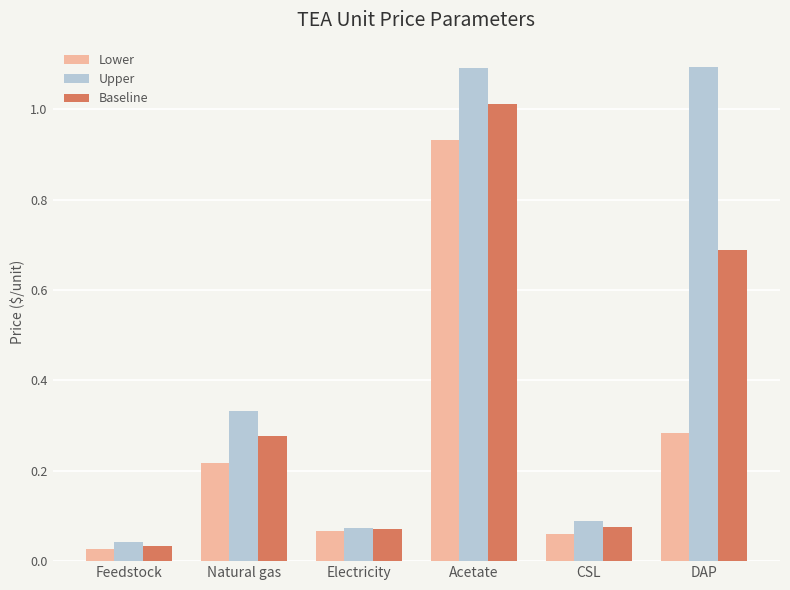

True or false: Baseline has a value of 1.2 at DAP.

False